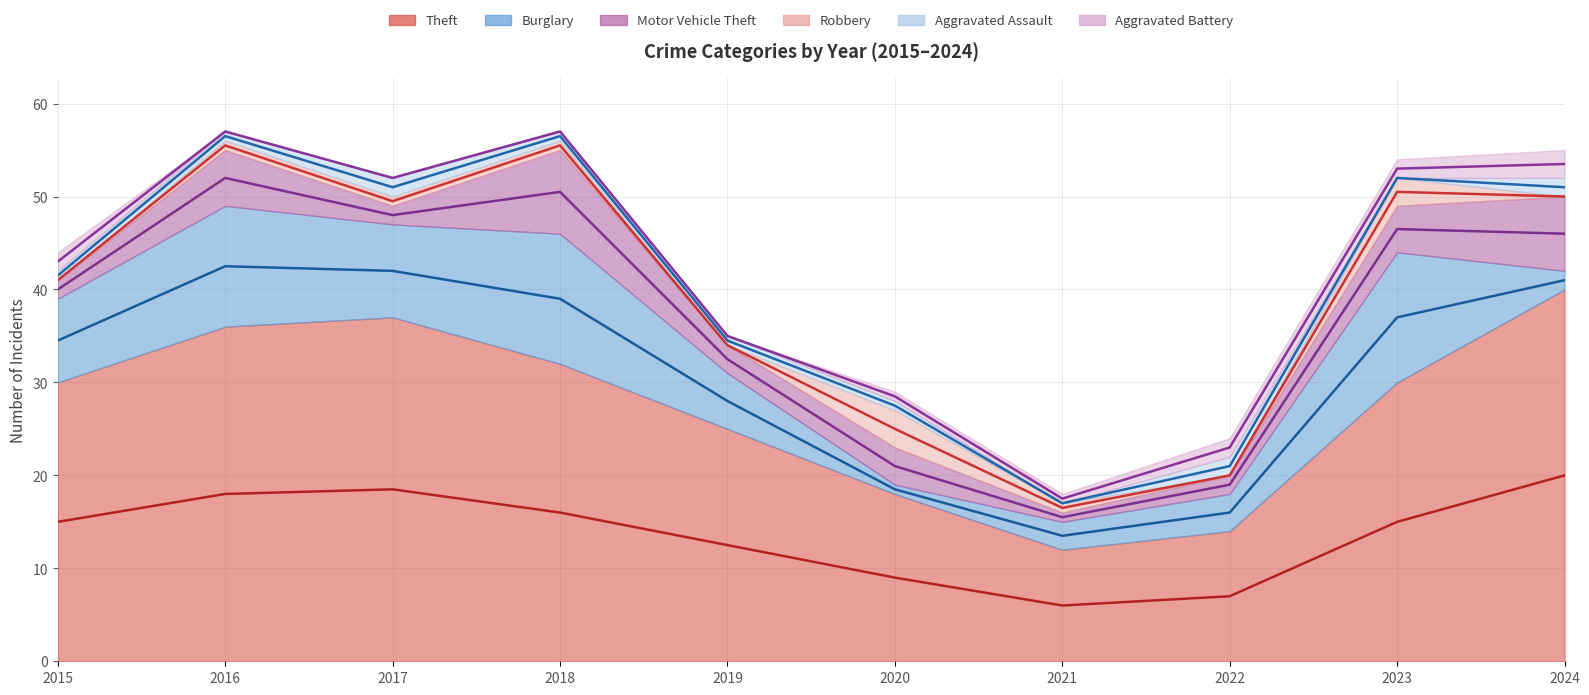

Which label corresponds to the largest value in the chart?

2024